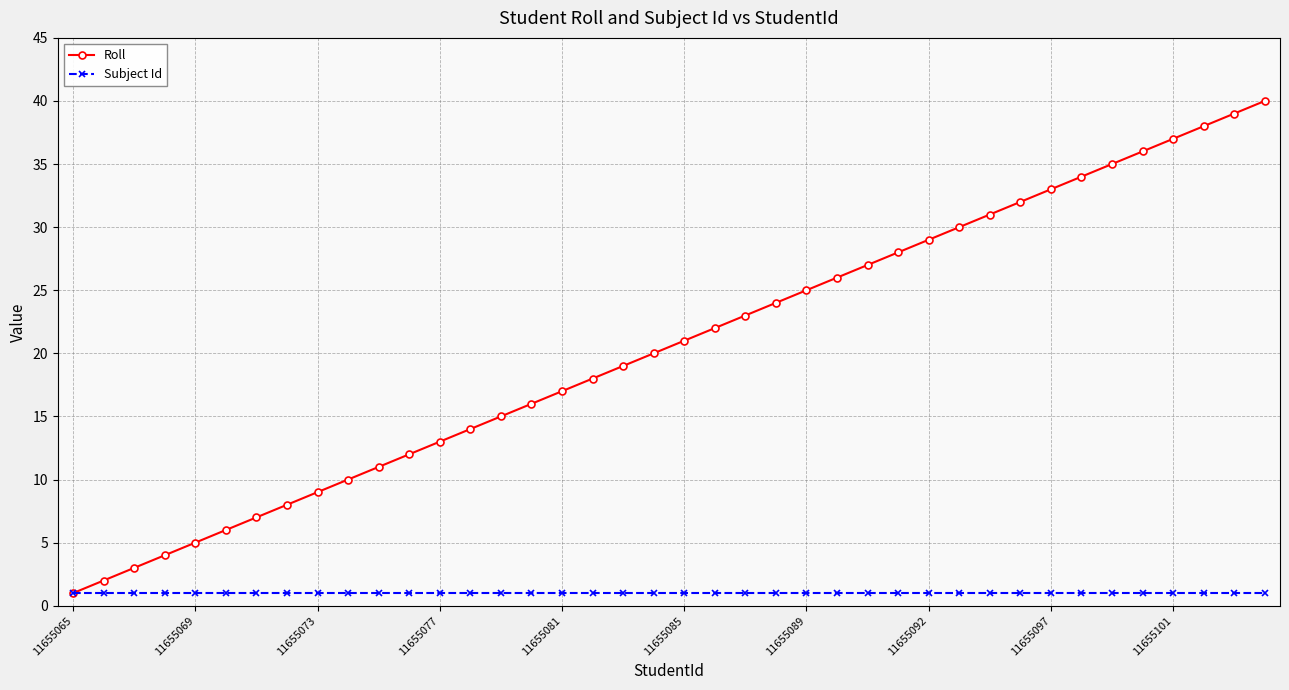

Is this an area chart (filled region under the line)?

No